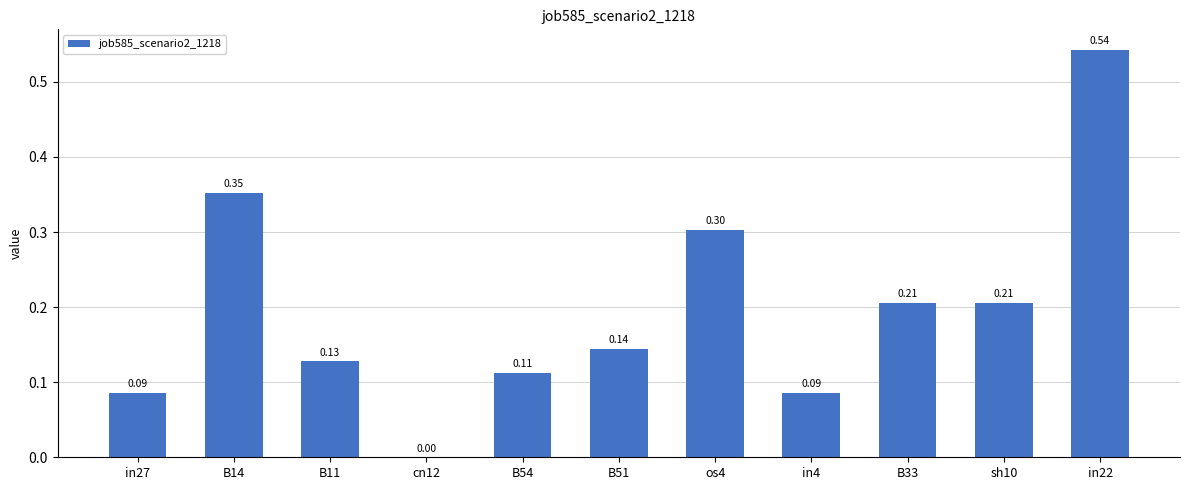

What is the sum of all values?

2.2